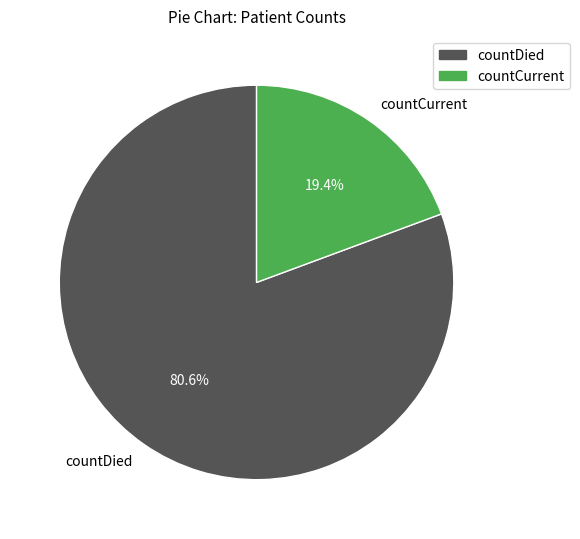

What is the largest slice in the pie chart?

countDied